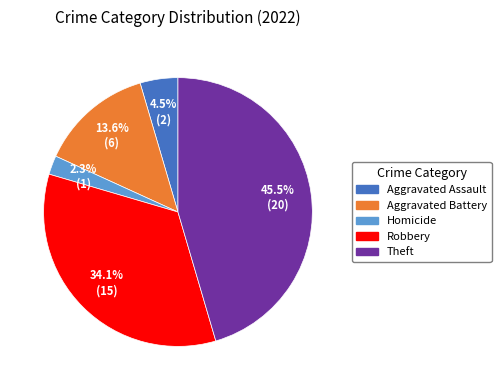

Is there a majority slice in this chart?

No